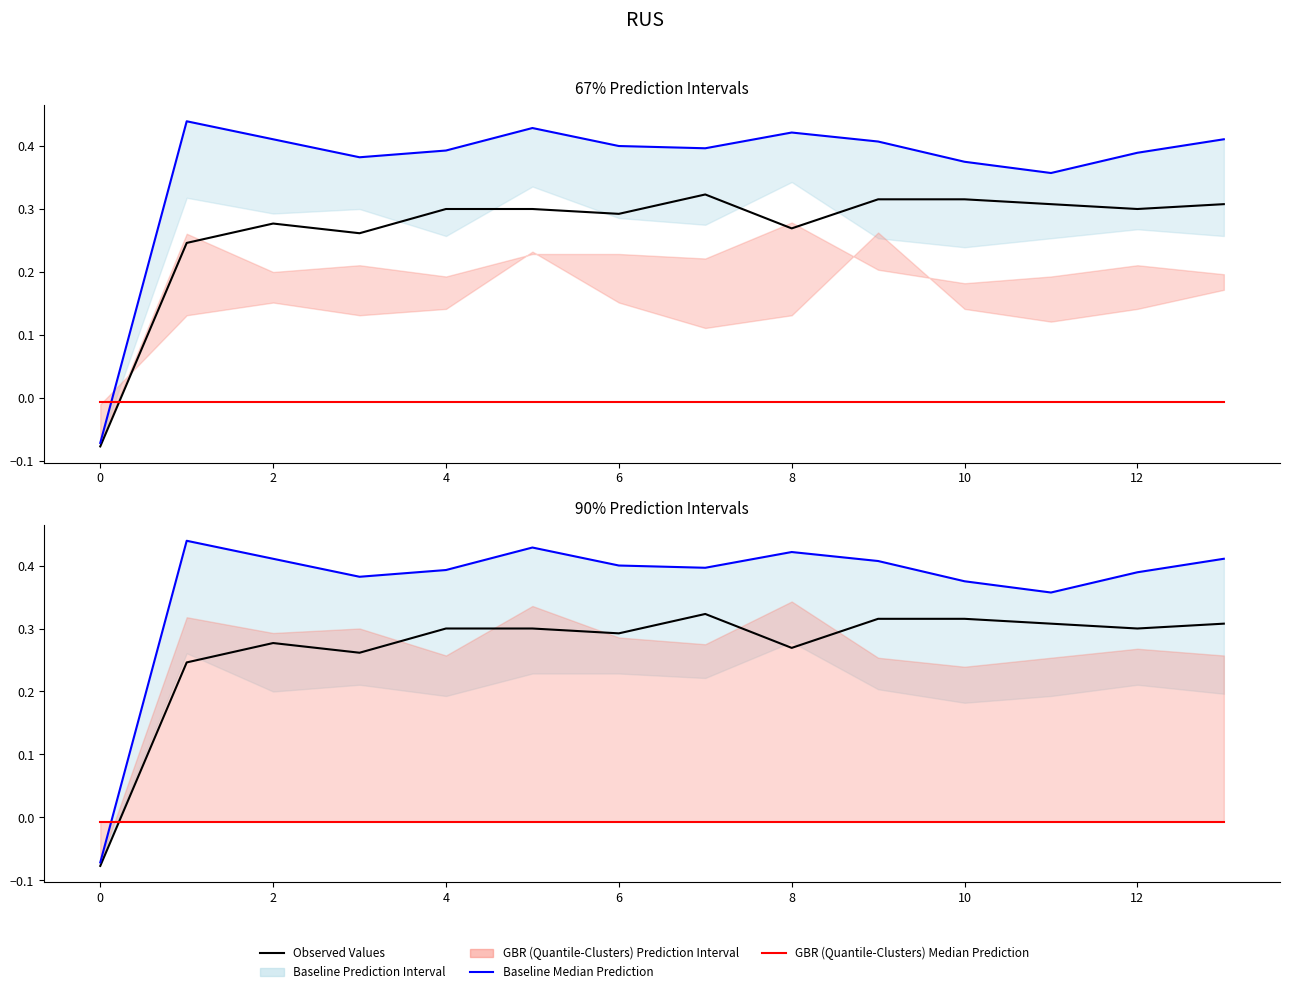

Reading left to right, extract all data points from this chart.

Observed Values: -0.1	0.2	0.3	0.3	0.3	0.3	0.3	0.3	0.3	0.3	0.3	0.3	0.3	0.3
Baseline Median Prediction: -0.1	0.4	0.4	0.4	0.4	0.4	0.4	0.4	0.4	0.4	0.4	0.4	0.4	0.4
GBR (Quantile-Clusters) Median Prediction: -0.0	-0.0	-0.0	-0.0	-0.0	-0.0	-0.0	-0.0	-0.0	-0.0	-0.0	-0.0	-0.0	-0.0